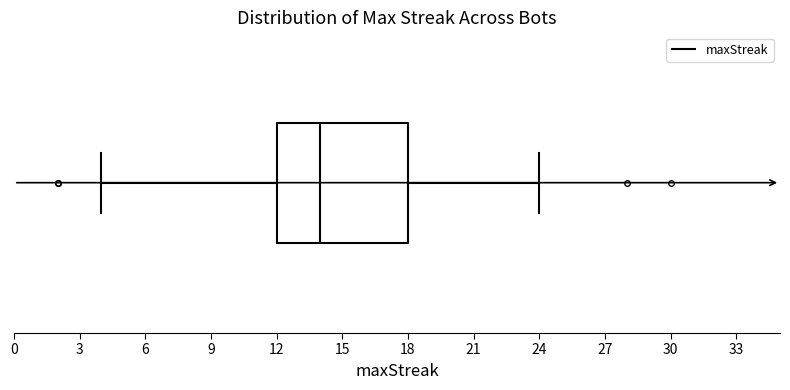

Read this box plot against the x-axis: the position of the median line, the range covered by the box, and the ends of both whiskers. The values are not printed on the chart, so give them approximately, as read against the axis.

median 14, box 12 to 18, whiskers 4 to 24